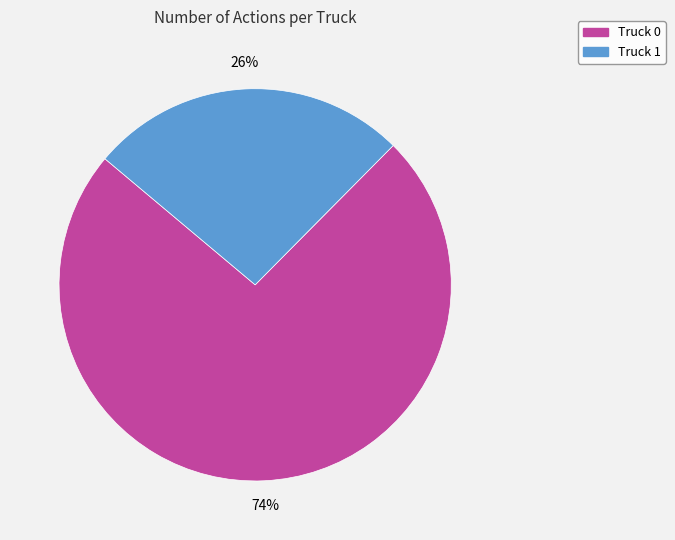

Approximately how many times larger is the value at Truck 1 compared to Truck 0?

0.4